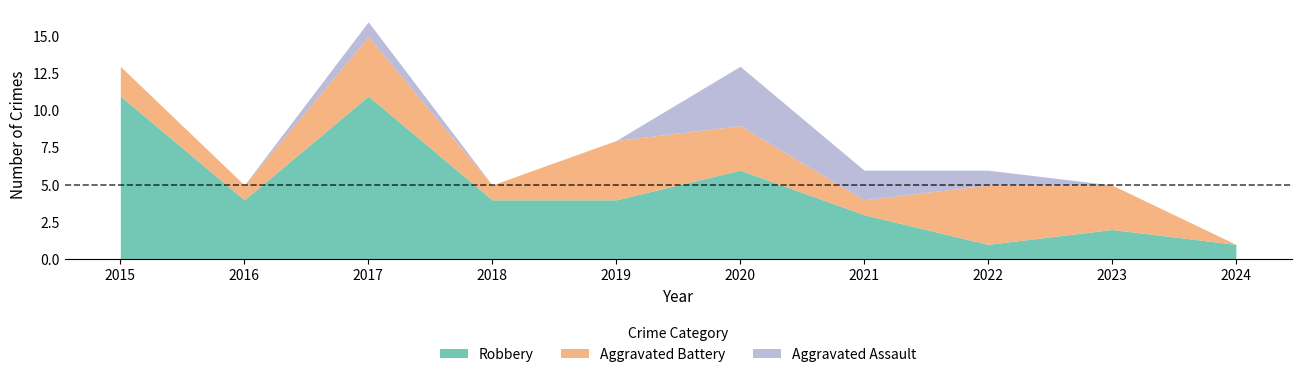

Reading left to right, list all the values displayed in this chart.

Aggravated Assault: 0	0	1	0	0	4	2	1	0	0
Aggravated Battery: 2	1	4	1	4	3	1	4	3	0
Robbery: 11	4	11	4	4	6	3	1	2	1